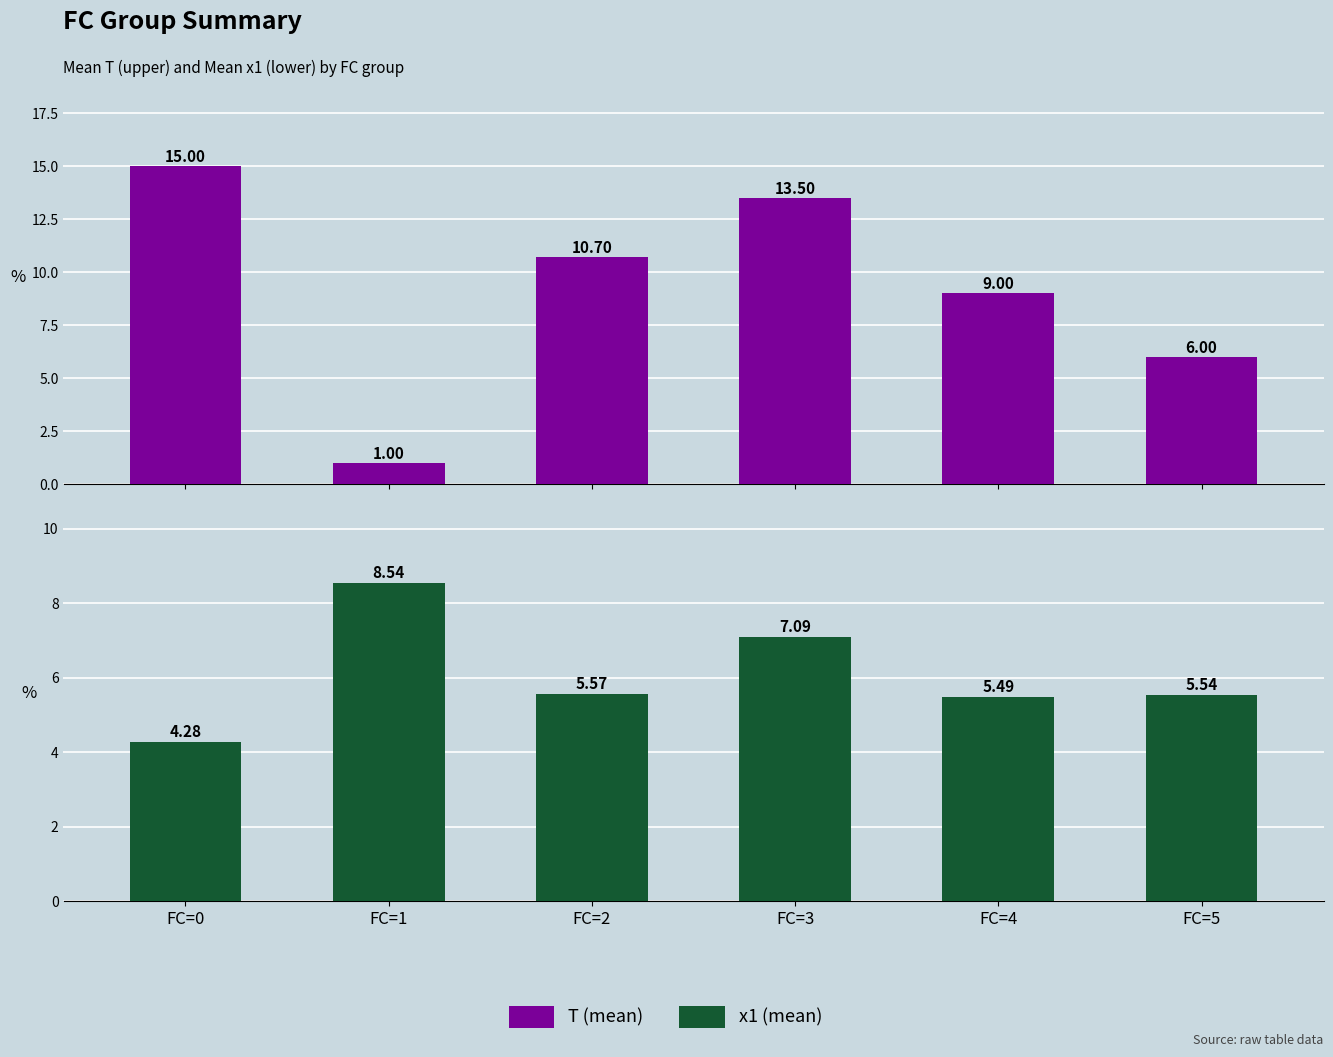

How many bars are there in each group?

2